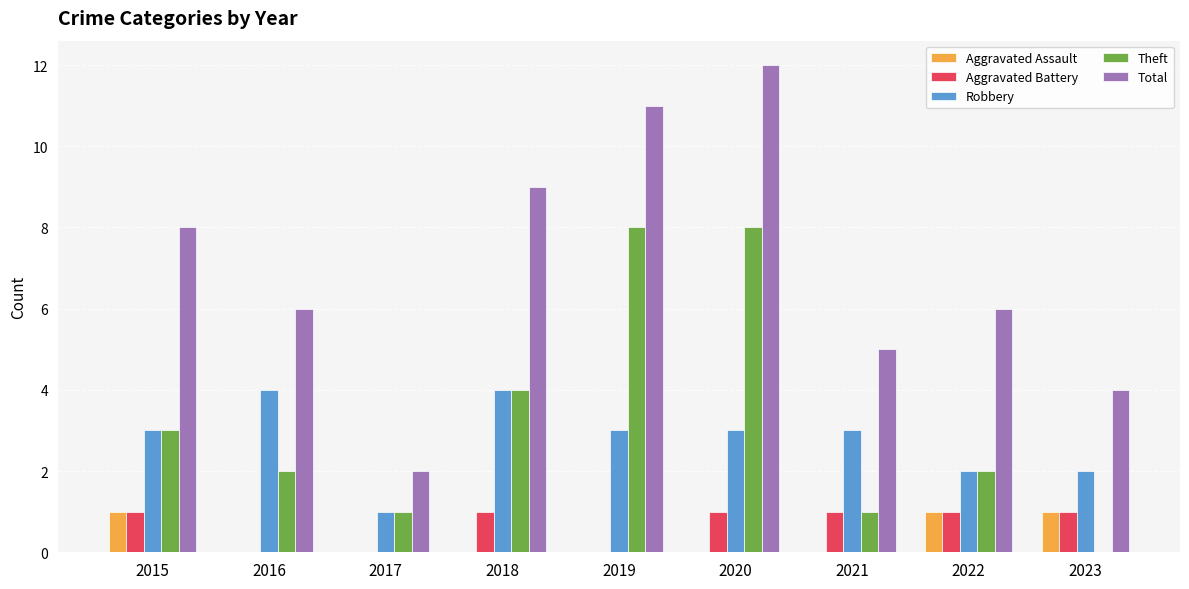

What is the sum of all Aggravated Battery values?

6